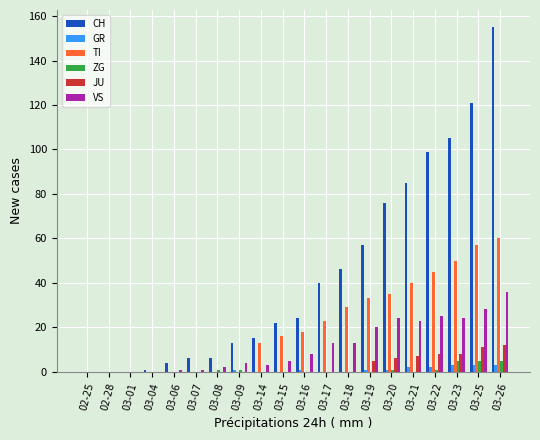

Reading right to left, extract all data points from this chart.

CH: 03-26=155	03-25=121	03-23=105	03-22=99	03-21=85	03-20=76	03-19=57	03-18=46	03-17=40	03-16=24	03-15=22	03-14=15	03-09=13	03-08=6	03-07=6	03-06=4	03-04=1	03-01=0	02-28=0	02-25=0
GR: 03-26=3	03-25=3	03-23=3	03-22=2	03-21=2	03-20=1	03-19=1	03-18=0	03-17=0	03-16=1	03-15=0	03-14=0	03-09=1	03-08=0	03-07=0	03-06=0	03-04=0	03-01=0	02-28=0	02-25=0
TI: 03-26=60	03-25=57	03-23=50	03-22=45	03-21=40	03-20=35	03-19=33	03-18=29	03-17=23	03-16=18	03-15=16	03-14=13	03-09=0	03-08=0	03-07=0	03-06=0	03-04=0	03-01=0	02-28=0	02-25=0
ZG: 03-26=5	03-25=5	03-23=5	03-22=1	03-21=0	03-20=1	03-19=0	03-18=0	03-17=0	03-16=0	03-15=0	03-14=0	03-09=1	03-08=1	03-07=0	03-06=0	03-04=0	03-01=0	02-28=0	02-25=0
JU: 03-26=12	03-25=11	03-23=8	03-22=8	03-21=7	03-20=6	03-19=5	03-18=0	03-17=0	03-16=0	03-15=0	03-14=0	03-09=0	03-08=0	03-07=0	03-06=0	03-04=0	03-01=0	02-28=0	02-25=0
VS: 03-26=36	03-25=28	03-23=24	03-22=25	03-21=23	03-20=24	03-19=20	03-18=13	03-17=13	03-16=8	03-15=5	03-14=3	03-09=4	03-08=2	03-07=1	03-06=1	03-04=0	03-01=0	02-28=0	02-25=0